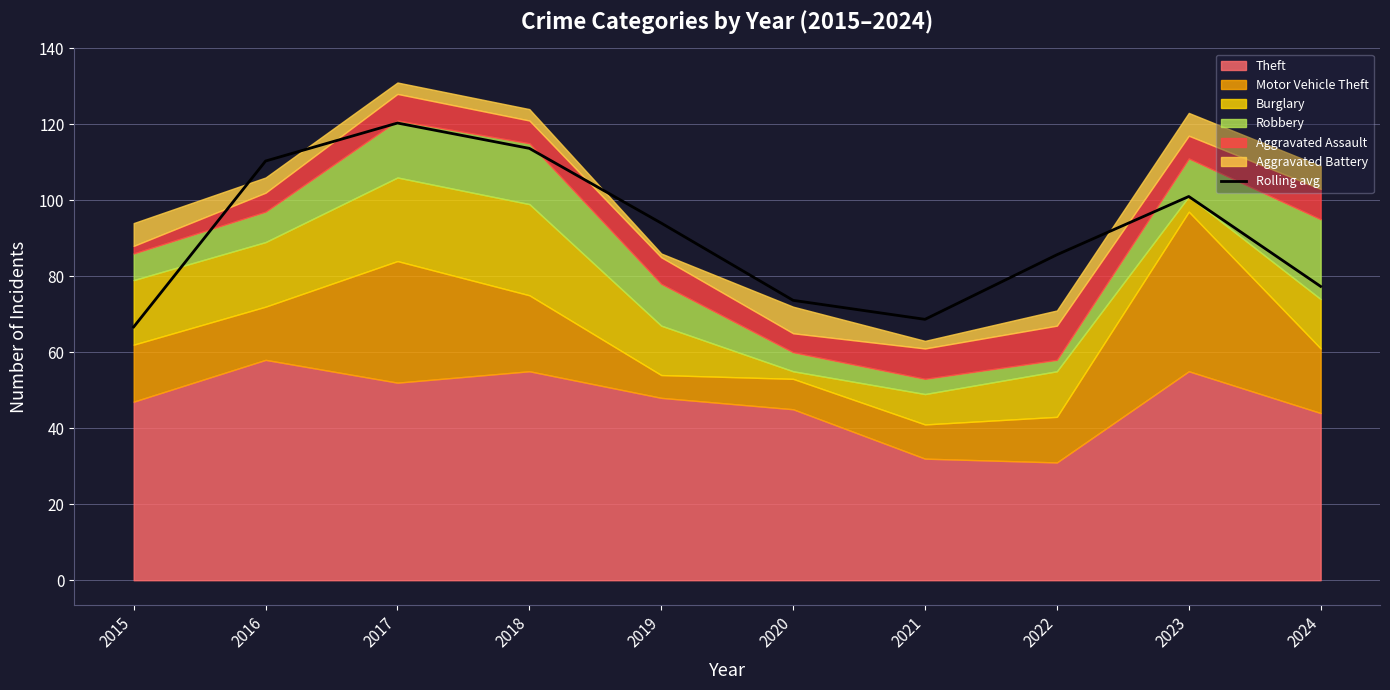

At which label is the value closest to 93?

2019